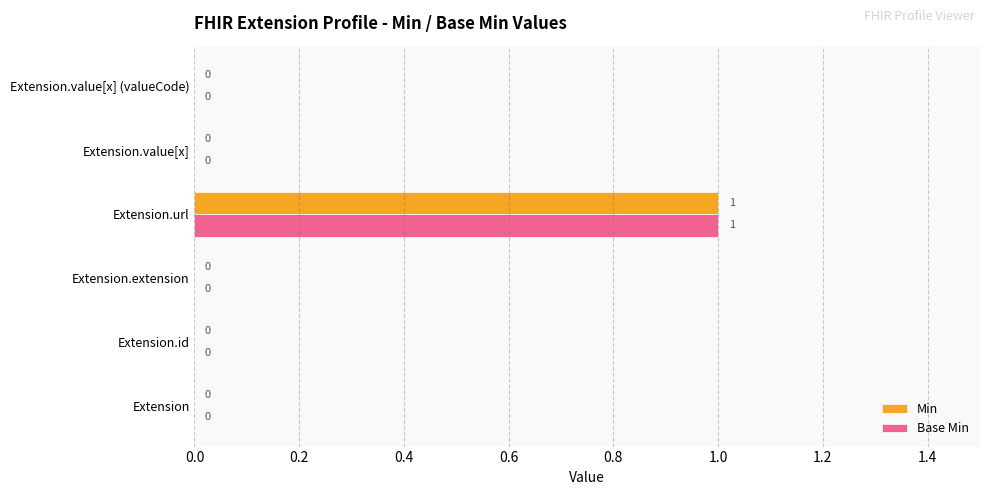

How many values in the Min series exceed 0?

1